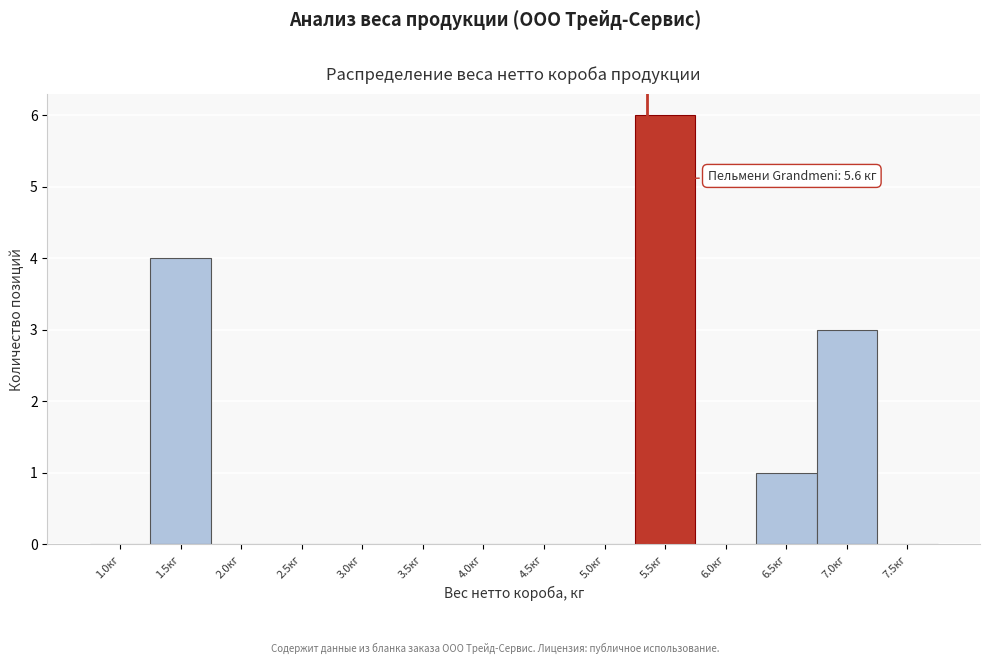

Reading left to right, transcribe all the data shown in this chart.

1.0кг=0	1.5кг=4	2.0кг=0	2.5кг=0	3.0кг=0	3.5кг=0	4.0кг=0	4.5кг=0	5.0кг=0	5.5кг=6	6.0кг=0	6.5кг=1	7.0кг=3	7.5кг=0